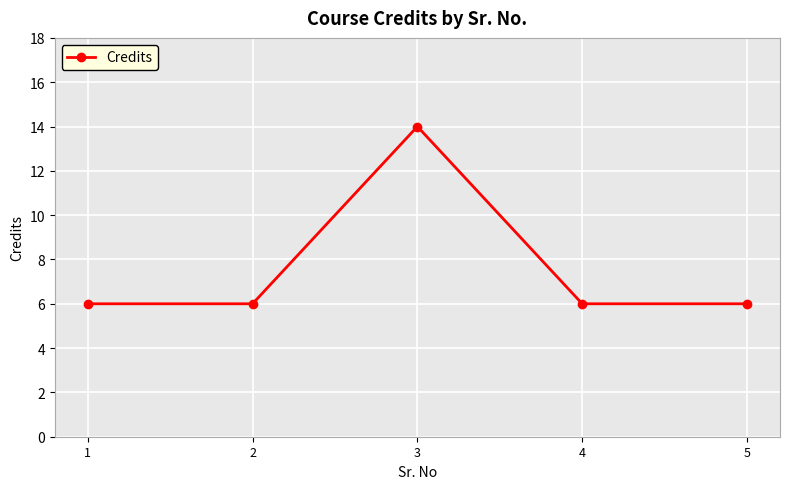

The value at 3 is 19. True or false?

False